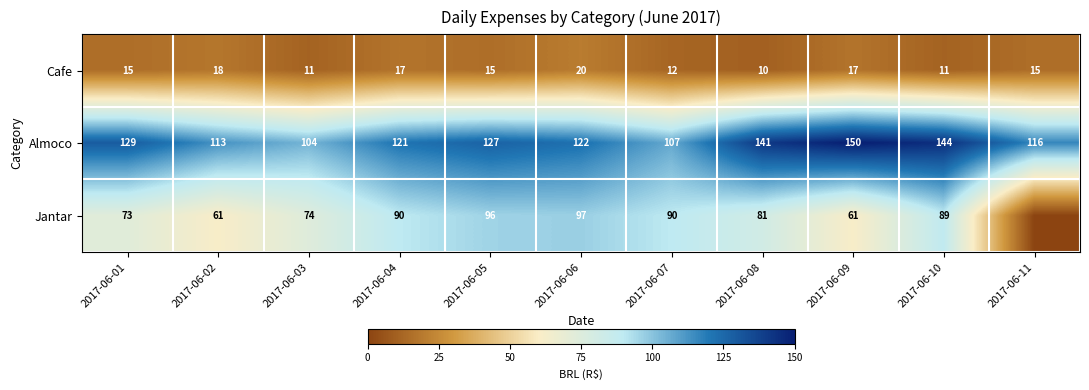

What is the difference between the highest and lowest values at 2017-06-06?

102